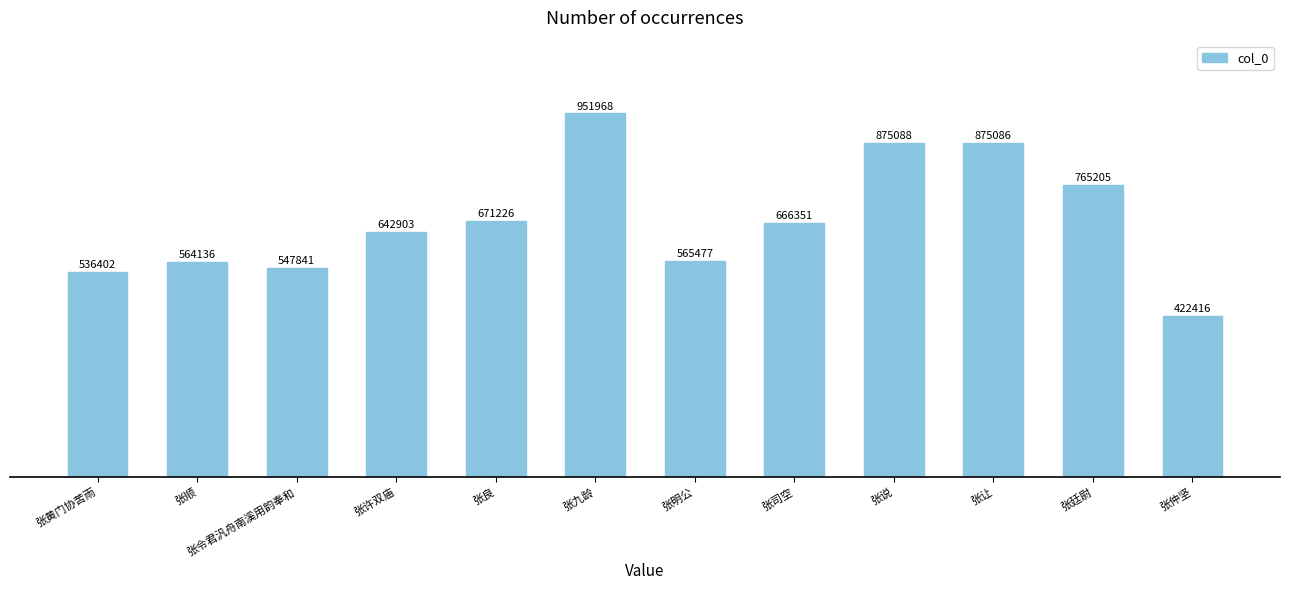

What is the difference between the maximum and minimum values?

529552